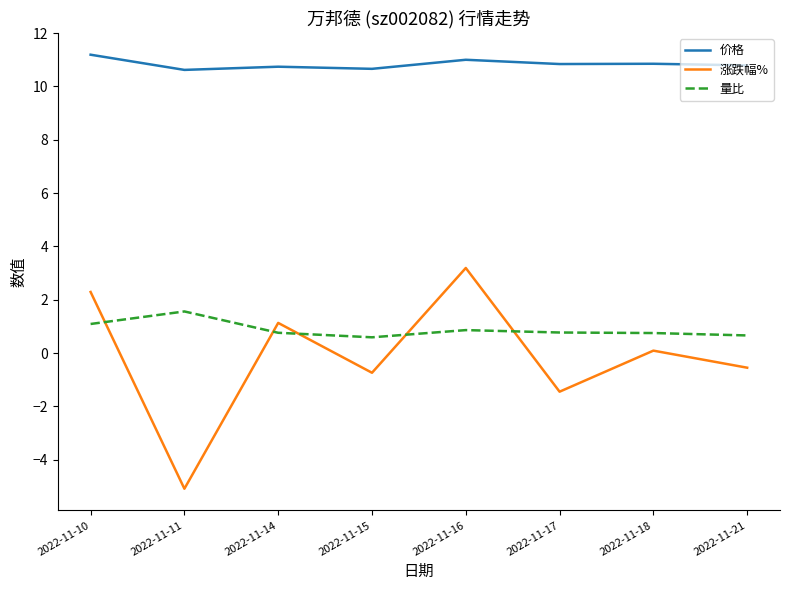

Which series has the largest total across all categories?

价格